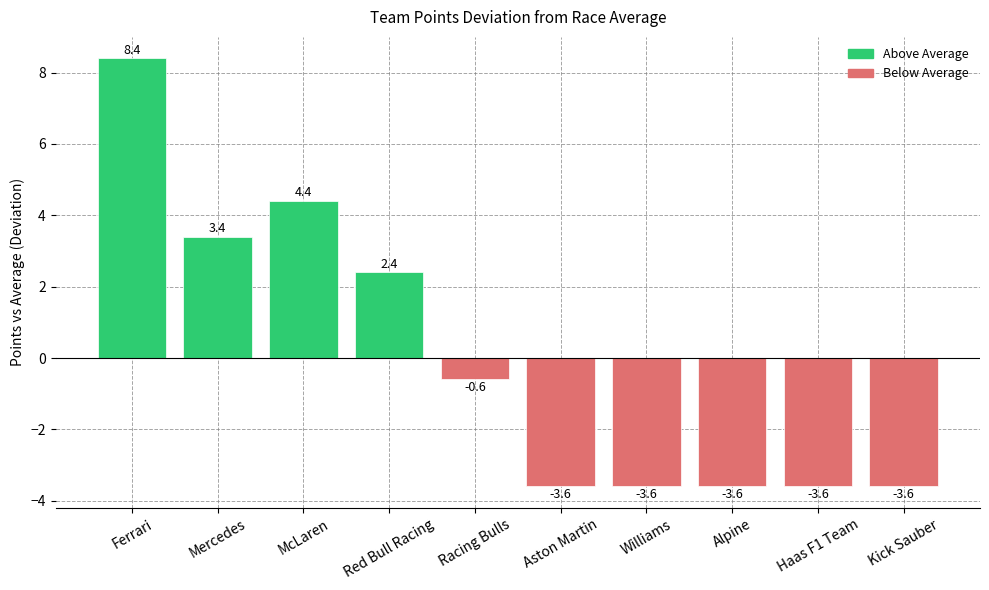

How many bars are there in total?

10